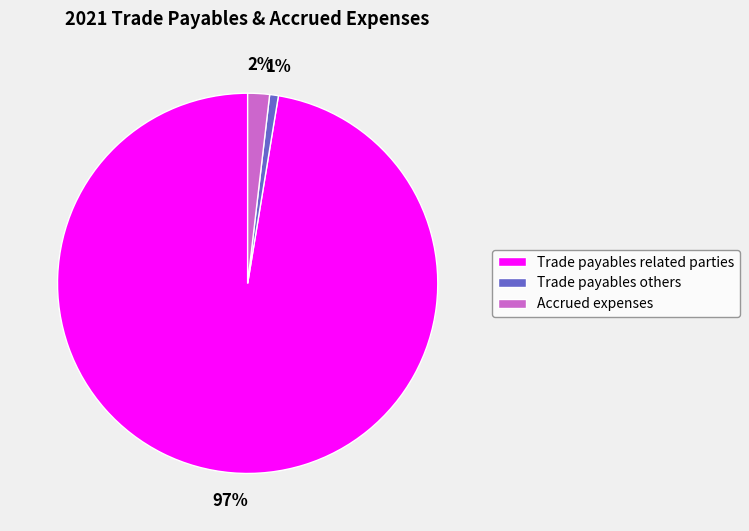

What percentage is the Trade payables related parties slice, to the nearest percent?

97%